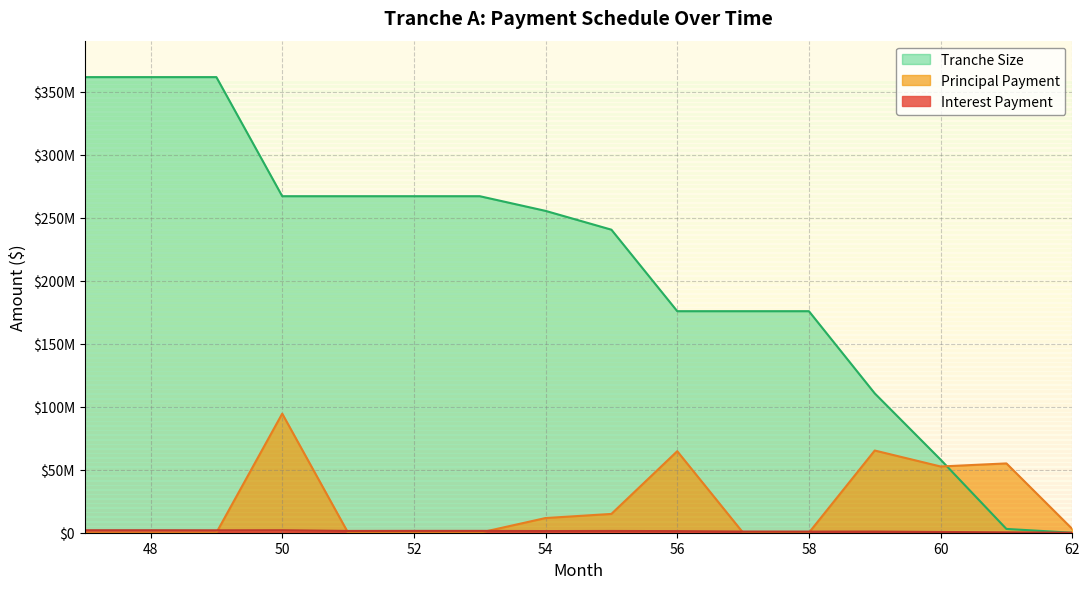

Which series changed the most between 59 and 61?

Tranche Size